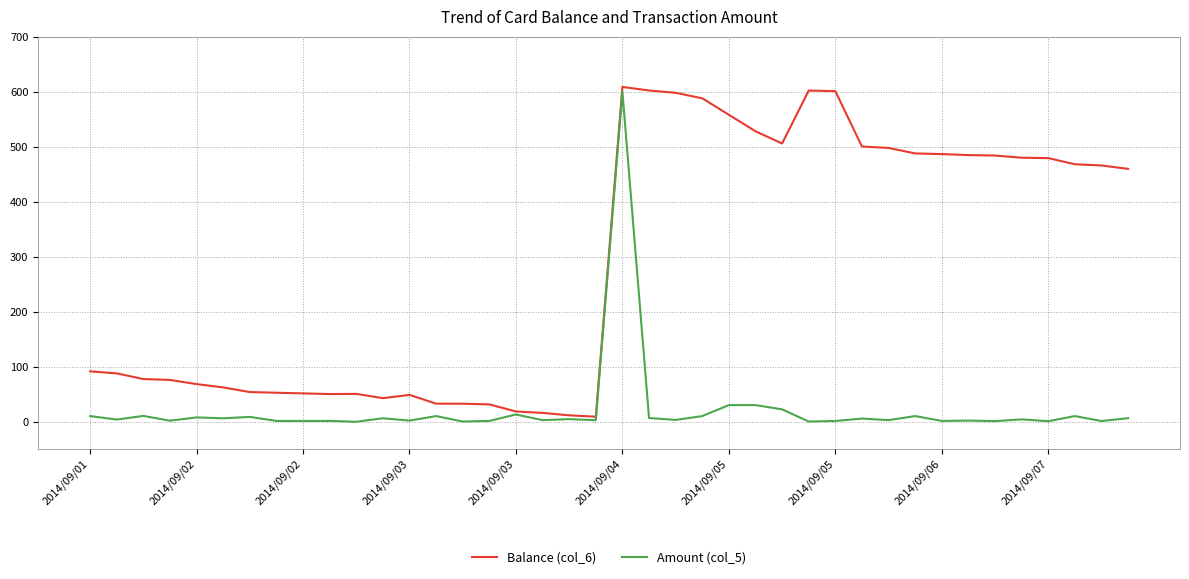

Which series has the largest total across all categories?

Balance (col_6)